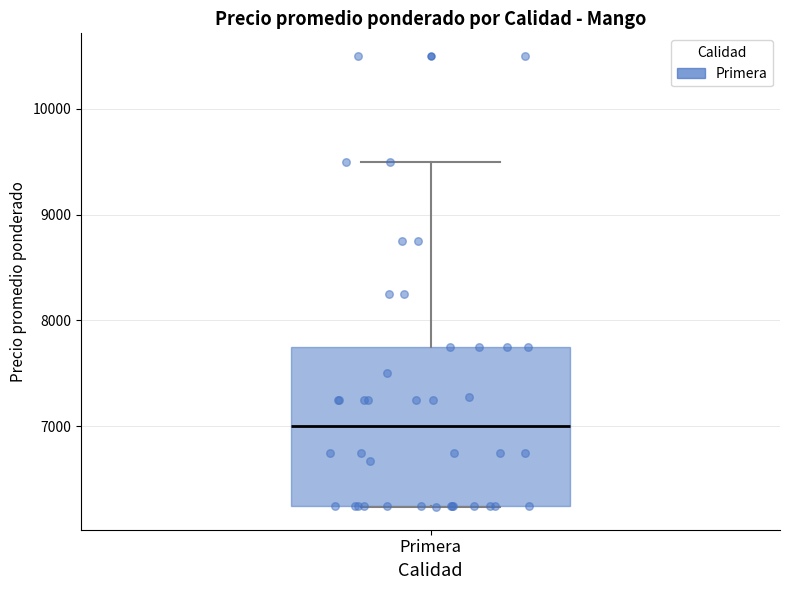

Read this box plot against the y-axis: the position of the median line, the range covered by the box, and the ends of both whiskers. The values are not printed on the chart, so give them approximately, as read against the axis.

median 7000, box 6300 to 7800, whiskers 6200 to 9500